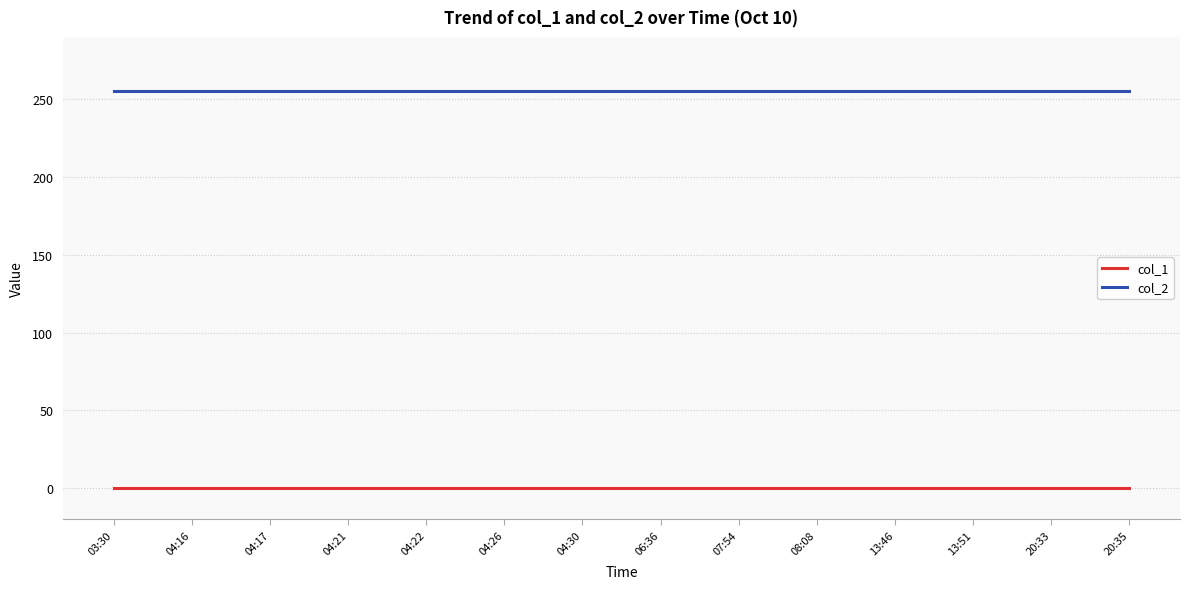

Rank the series by their average value, from lowest to highest.

col_1, col_2